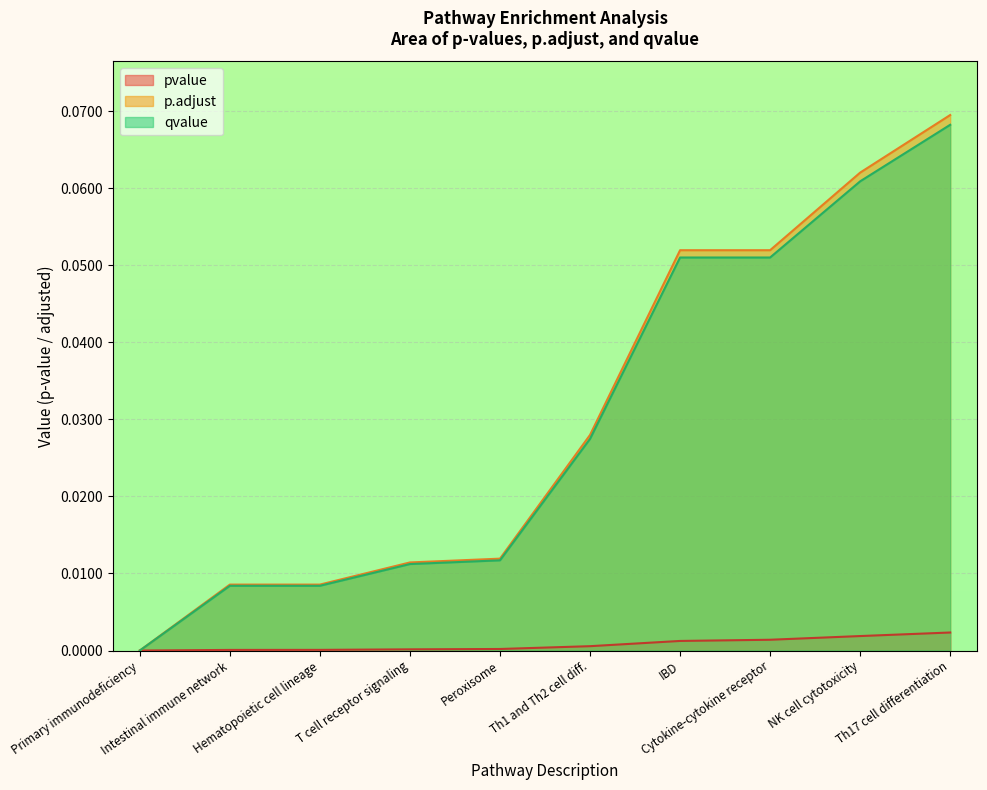

Which series has the largest total across all categories?

p.adjust